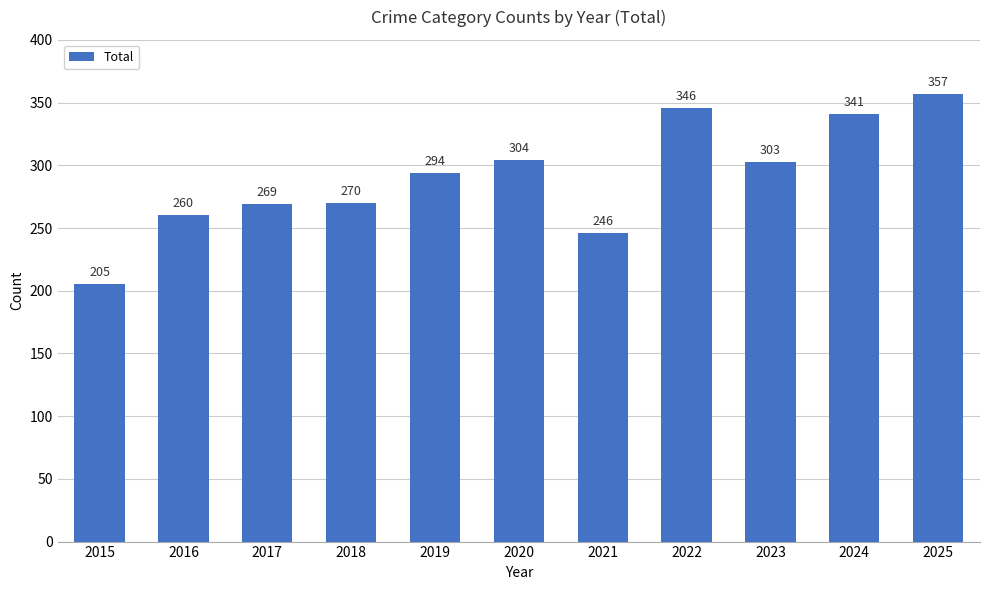

What is the greatest value displayed?

357